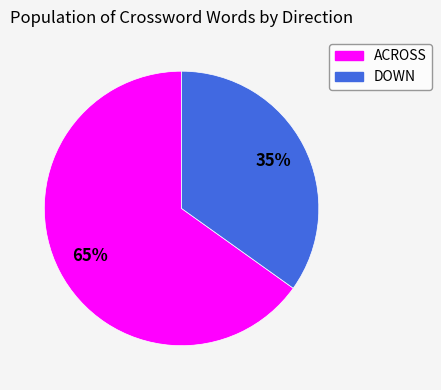

Which slice is the smallest?

DOWN